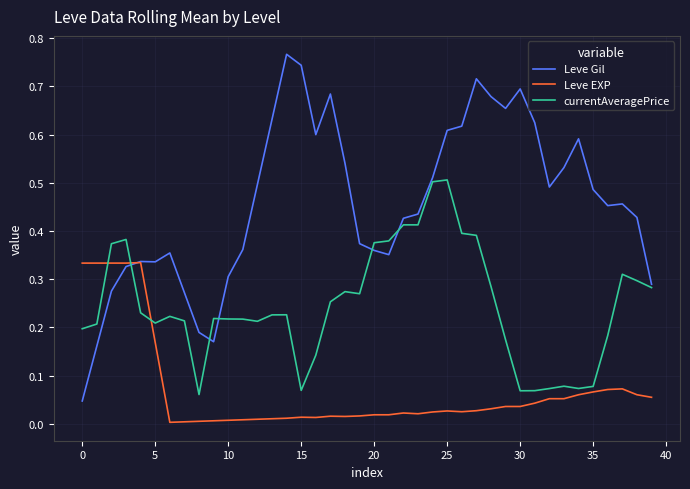

After their last crossing, which series has the higher values: Leve EXP or currentAveragePrice?

currentAveragePrice